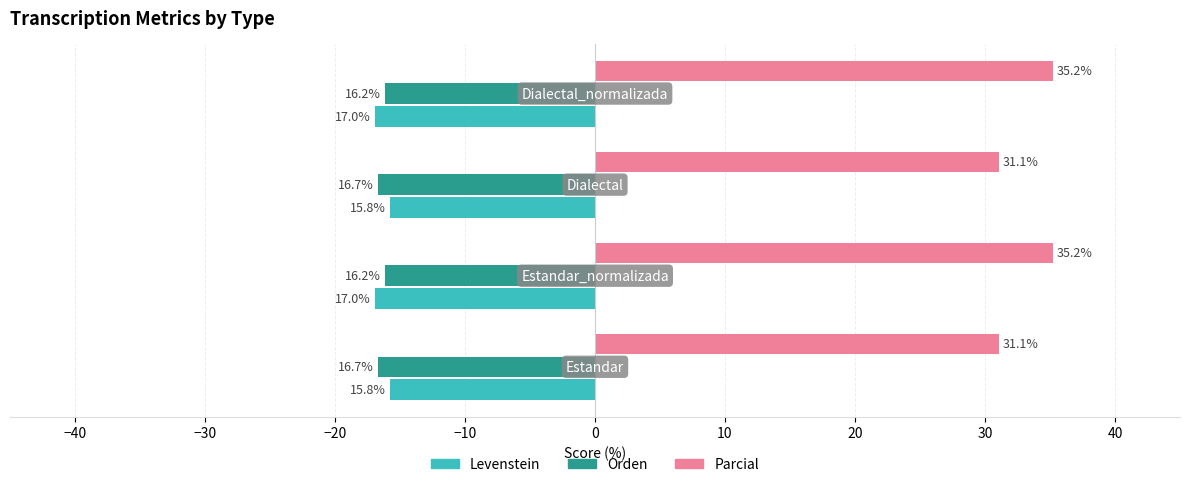

What is the maximum value for Parcial?

35.2